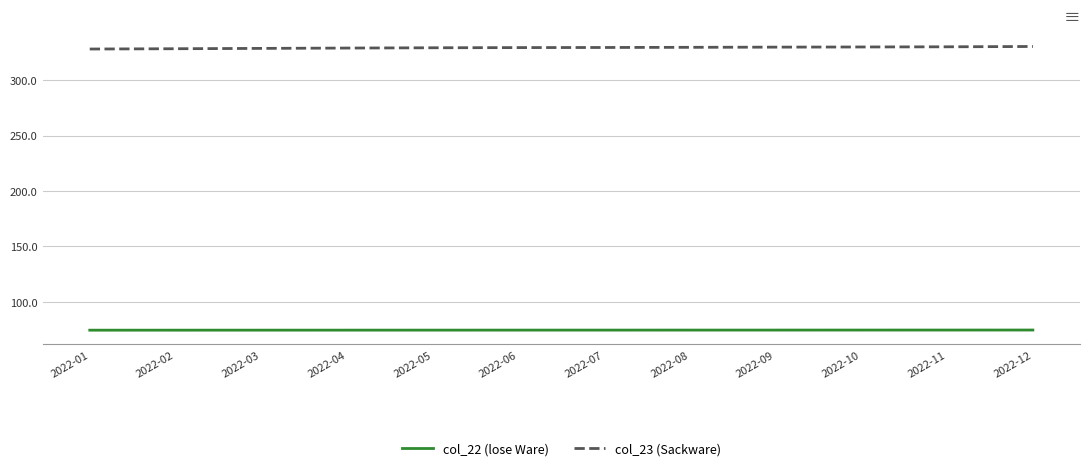

What is the sum of all col_23 (Sackware) values?

3952.1